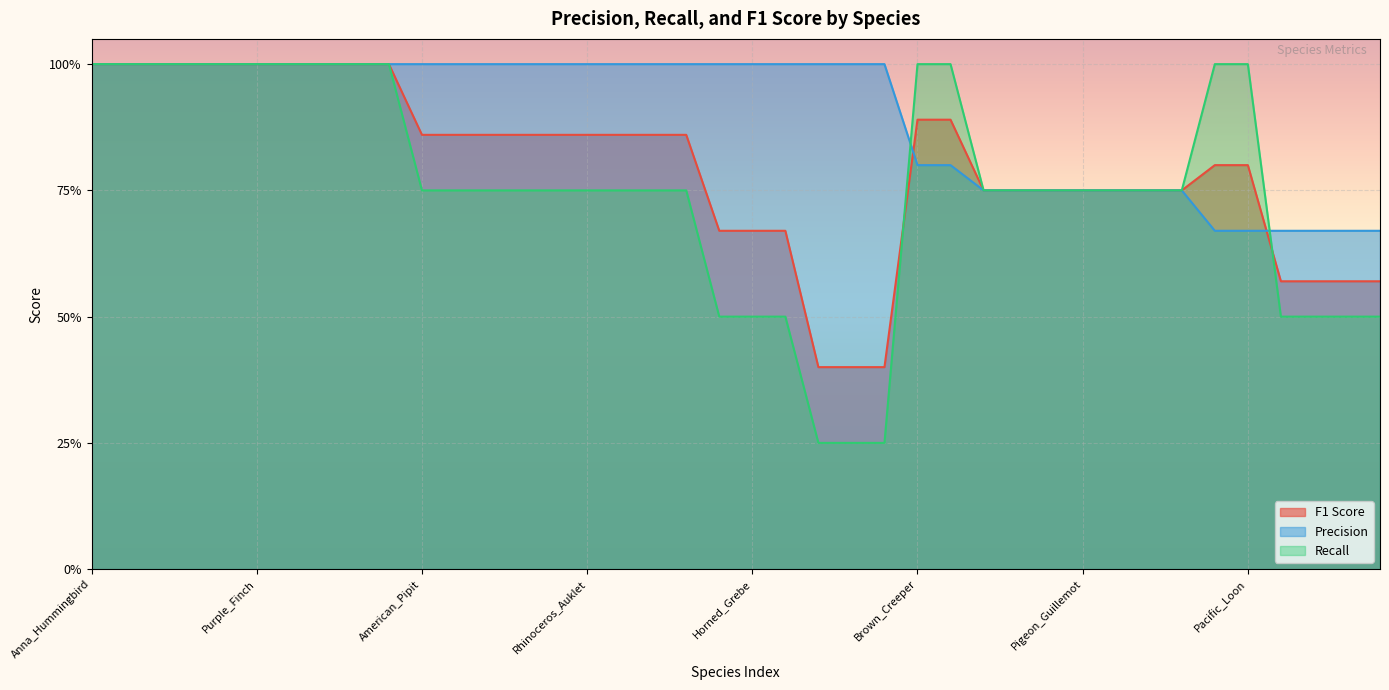

Does the chart display data point markers on the line(s)?

No